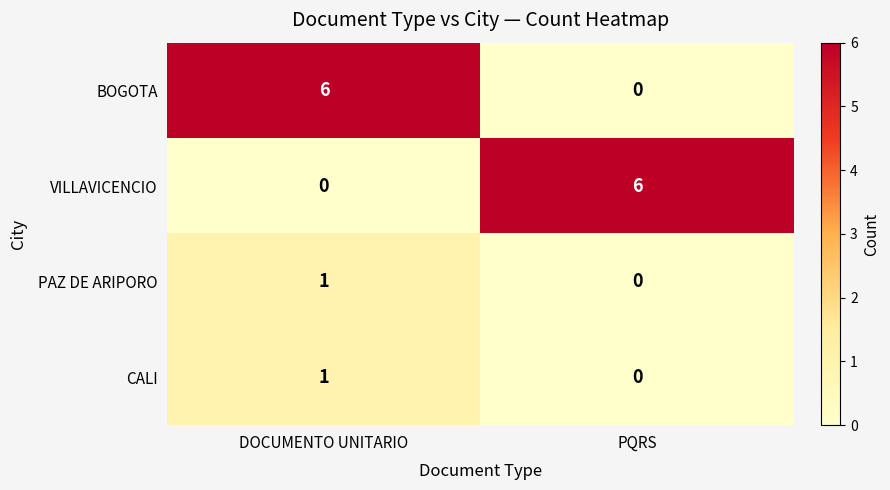

What is the maximum value shown in the chart?

6